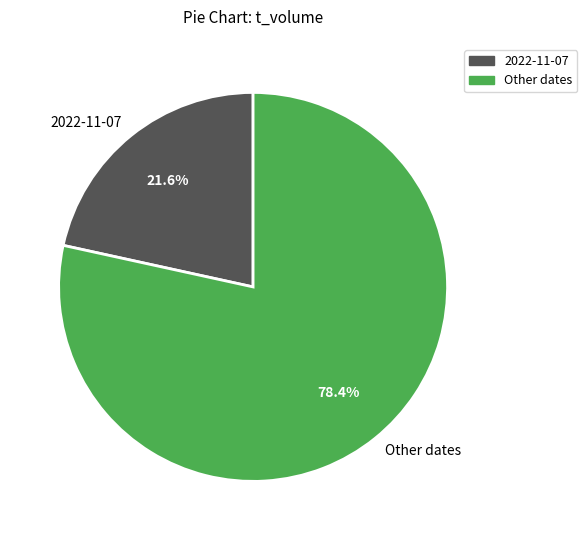

Rank the categories by value from highest to lowest.

Other dates, 2022-11-07